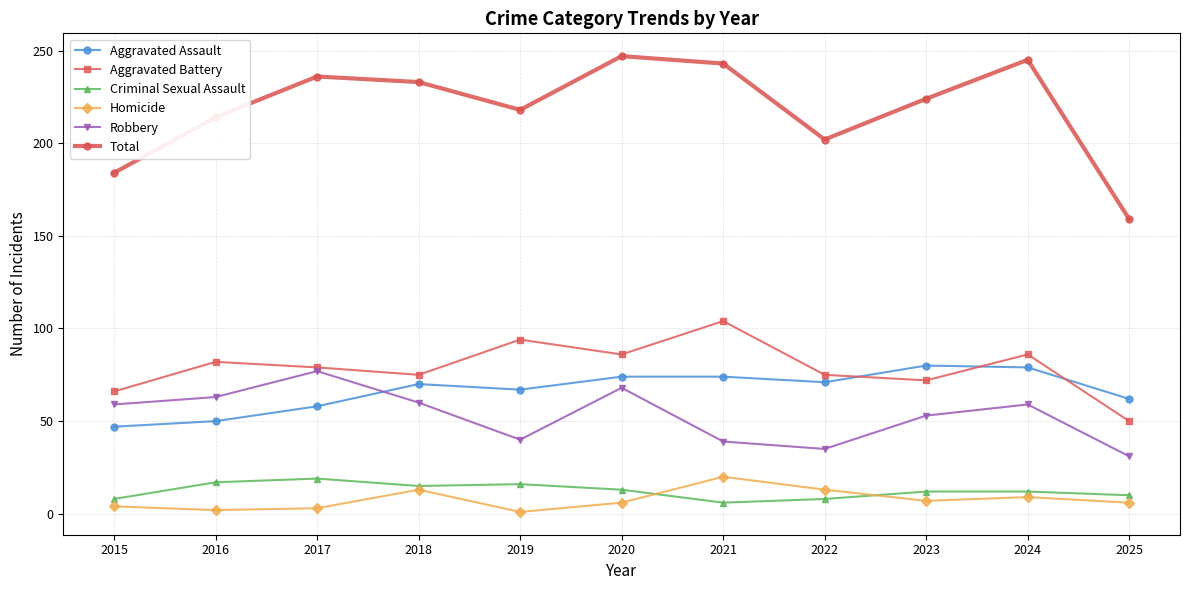

What is the difference between the Robbery values at 2015 and 2016?

4